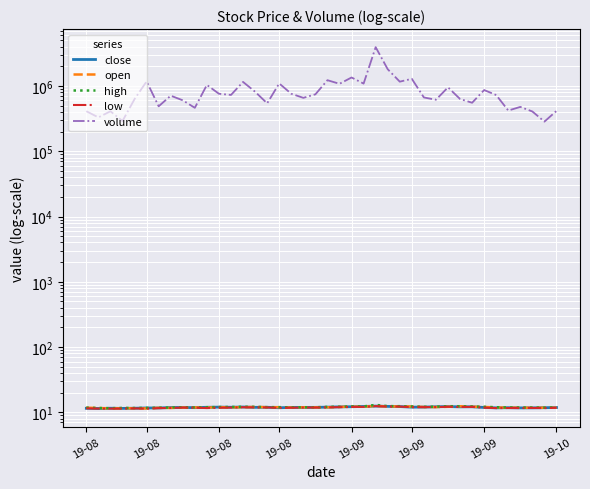

What is the average value of the open series?

11.9